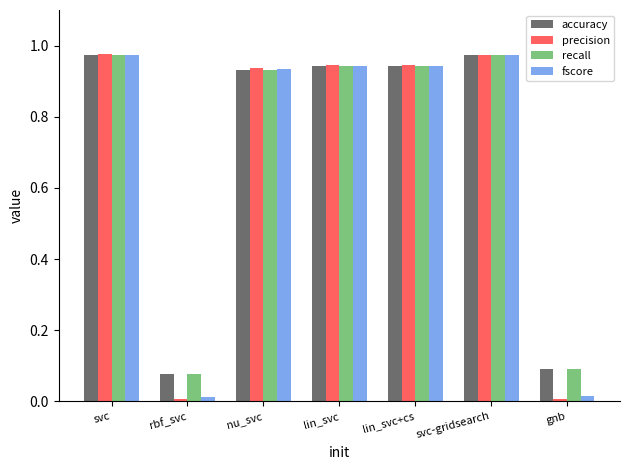

What is the average value of the accuracy series?

0.7